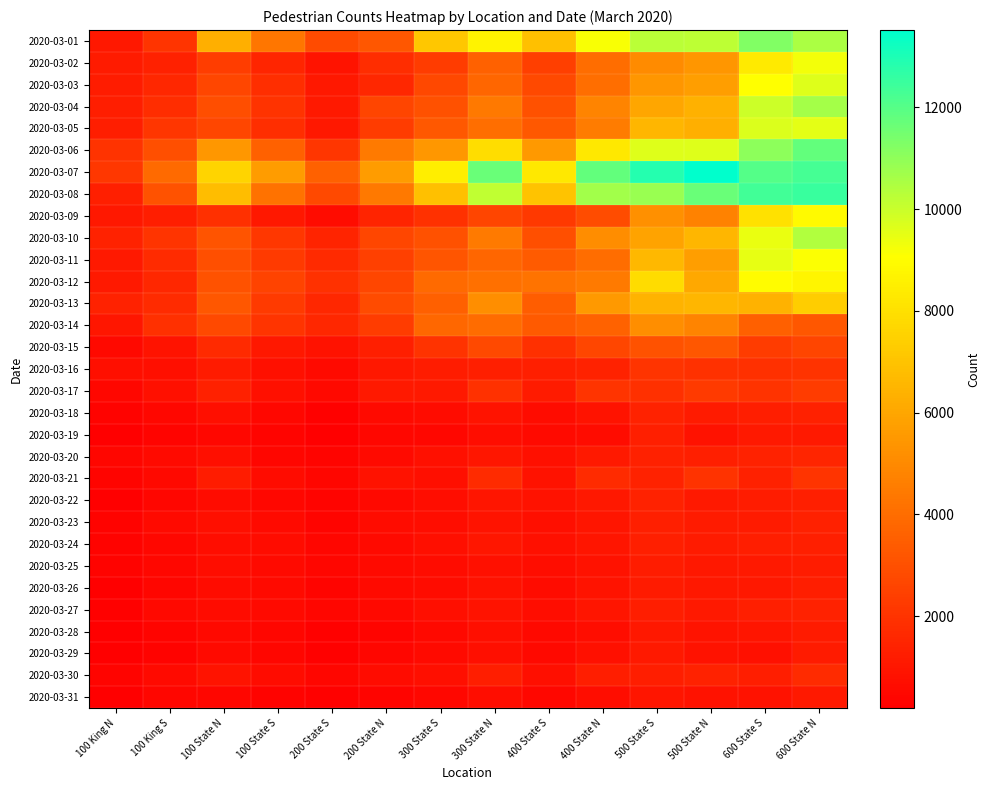

At how many categories does at least one series exceed 8260?

8